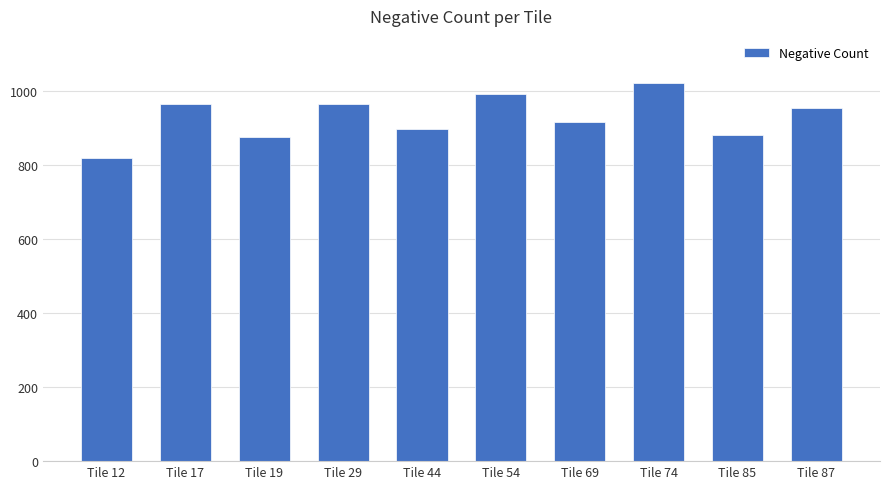

How many data points does each series have?

10